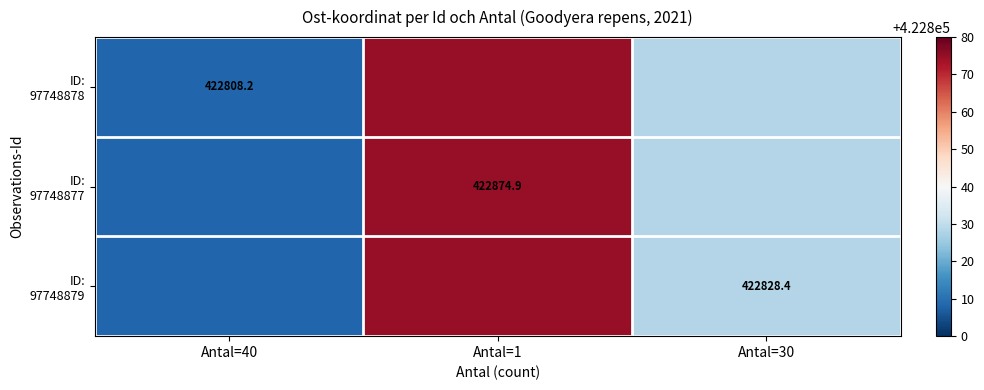

Rank the categories by ID: 97748878 value from highest to lowest.

Antal=1, Antal=30, Antal=40